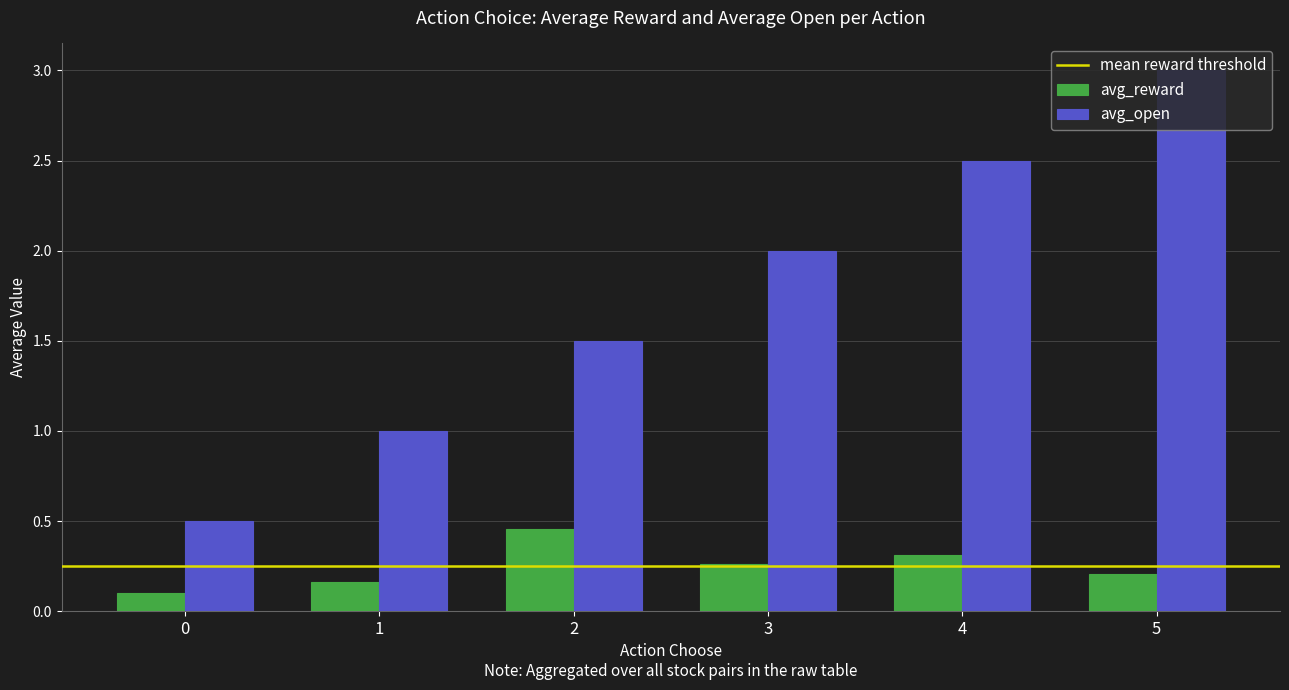

Which category has the highest value in the avg_open series?

5